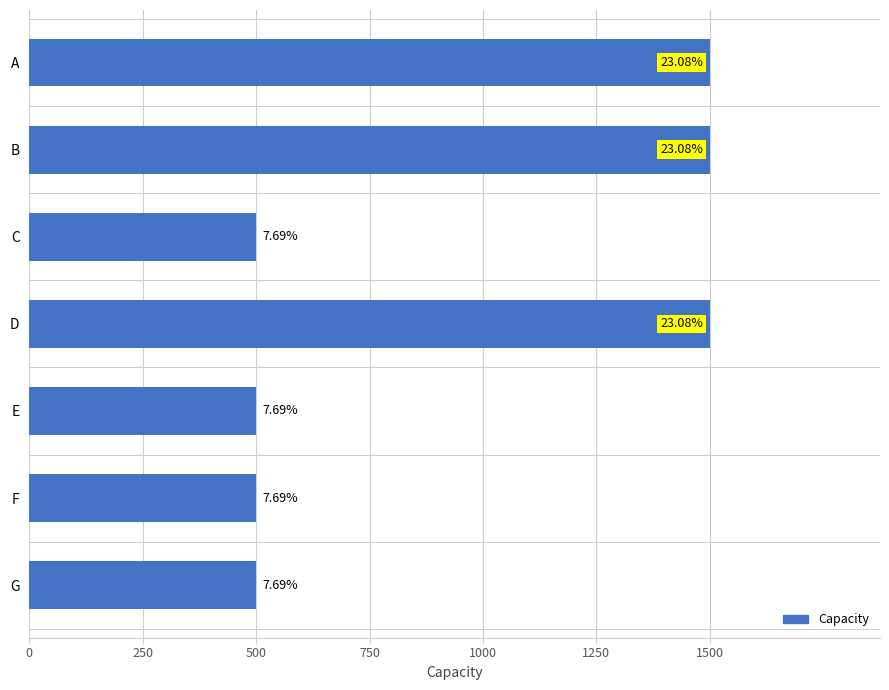

How many bars are there in total?

7